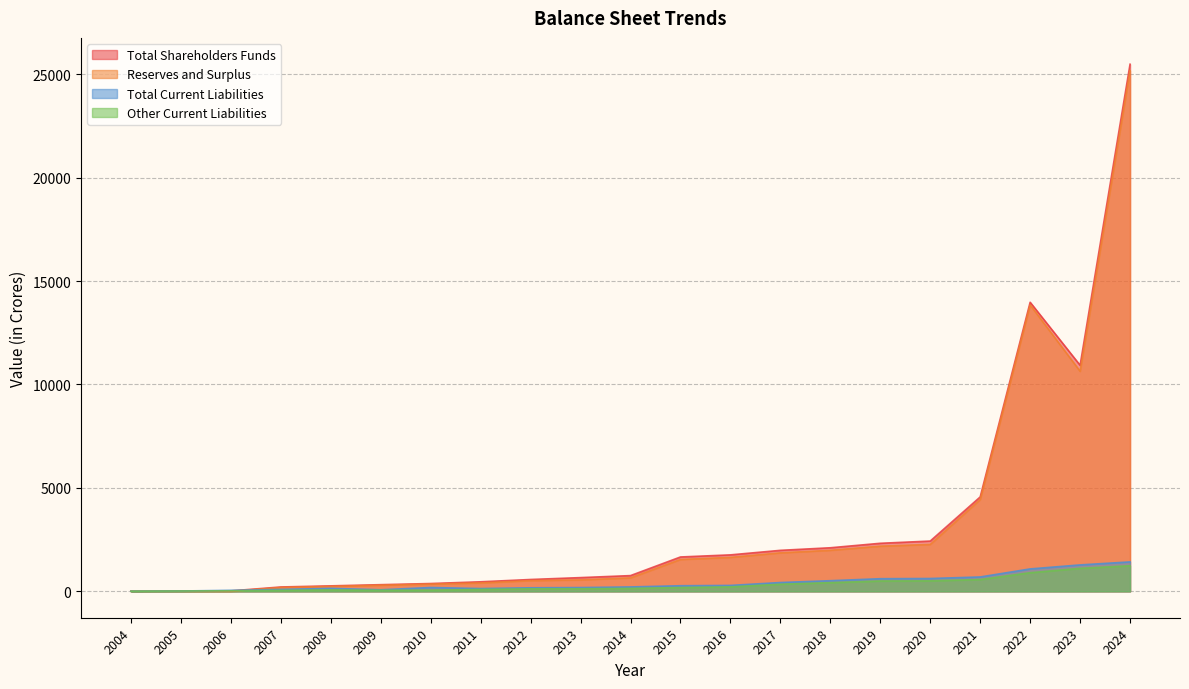

True or false: Reserves and Surplus has a value of 1542.2 at 2015.

True